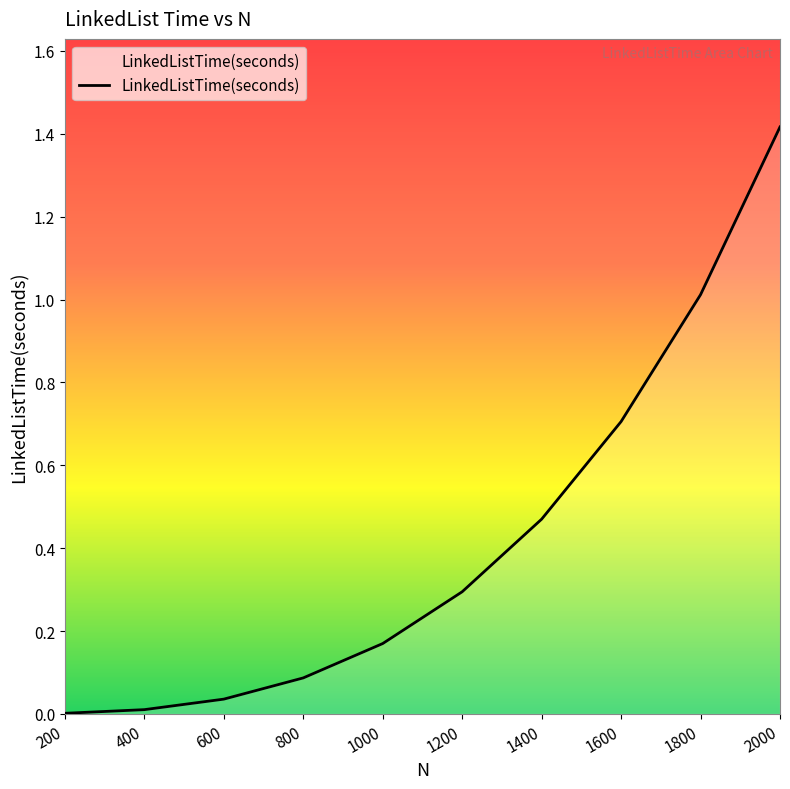

Which category has the highest value across all series?

2000